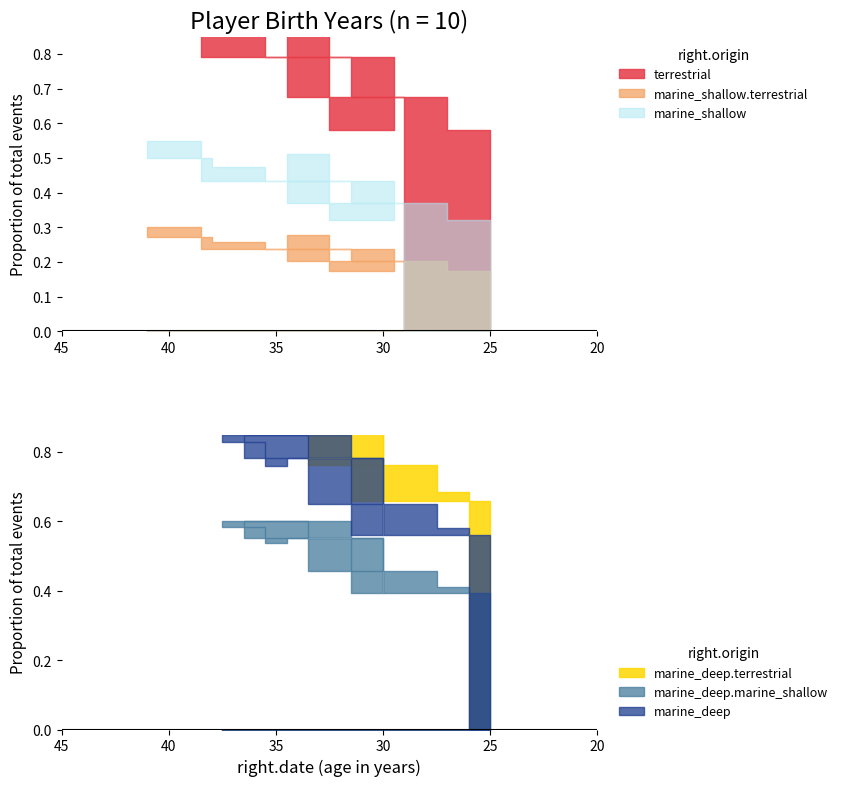

What is the label of the 7th point from the right?

3